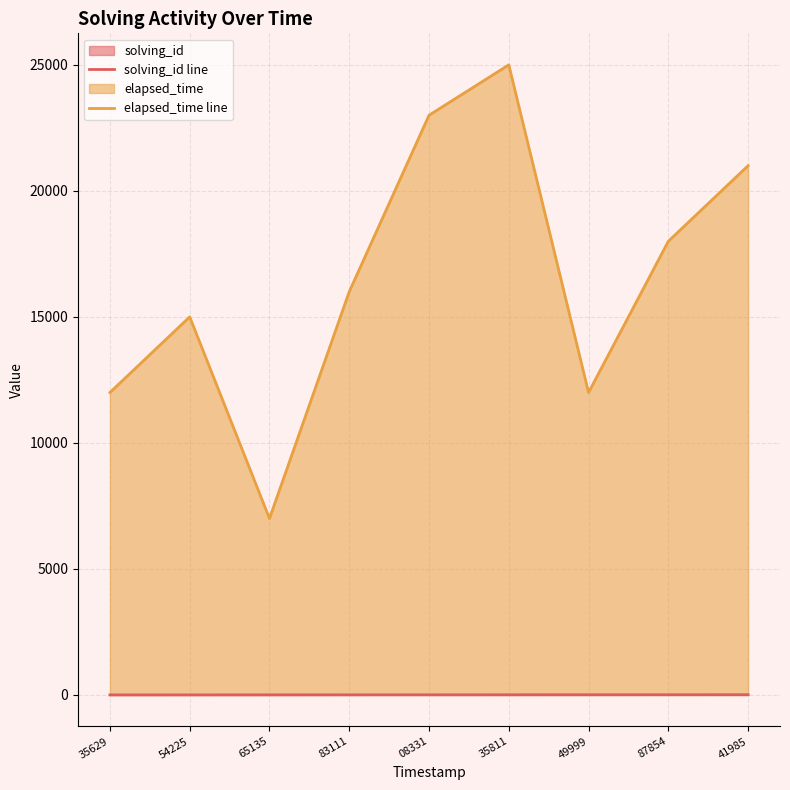

Which category has the lowest value in the solving_id line series?

35629